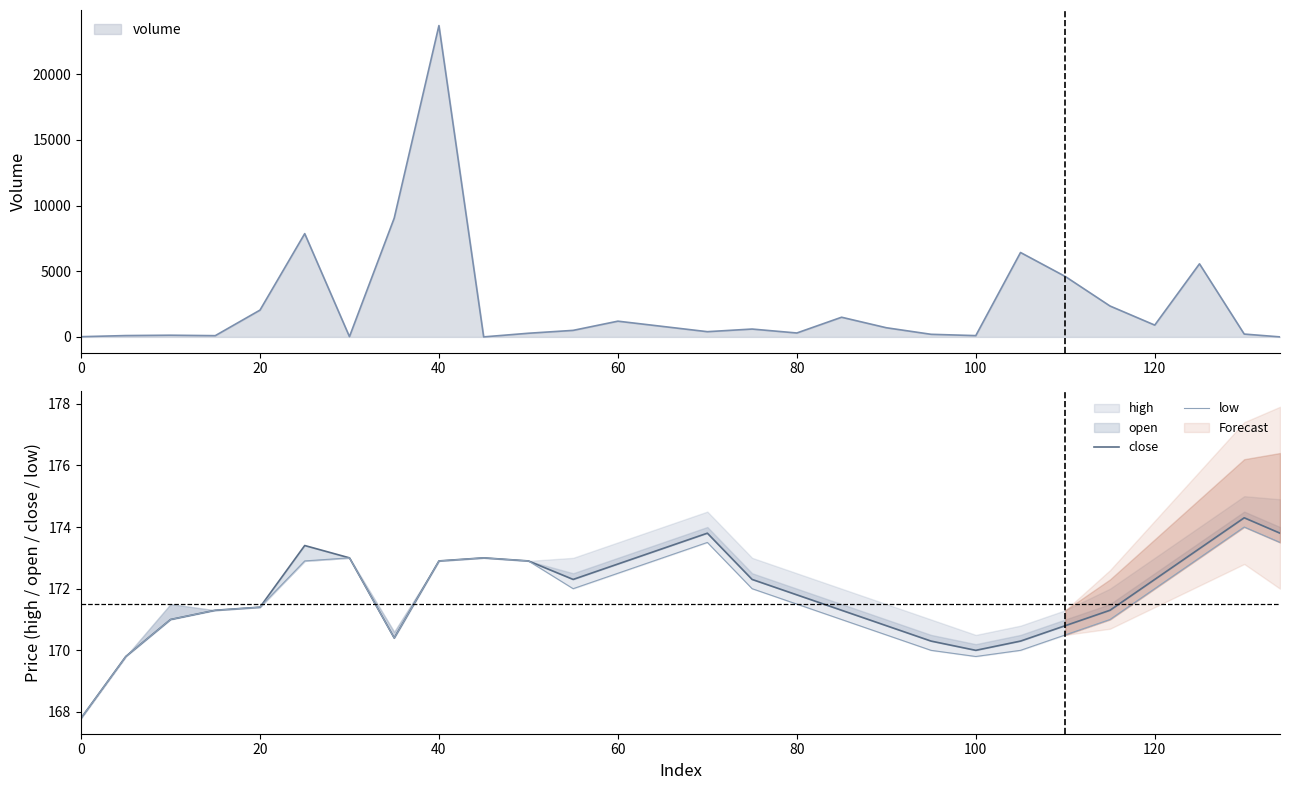

True or false: low has a value of 38.5 at 9.

False